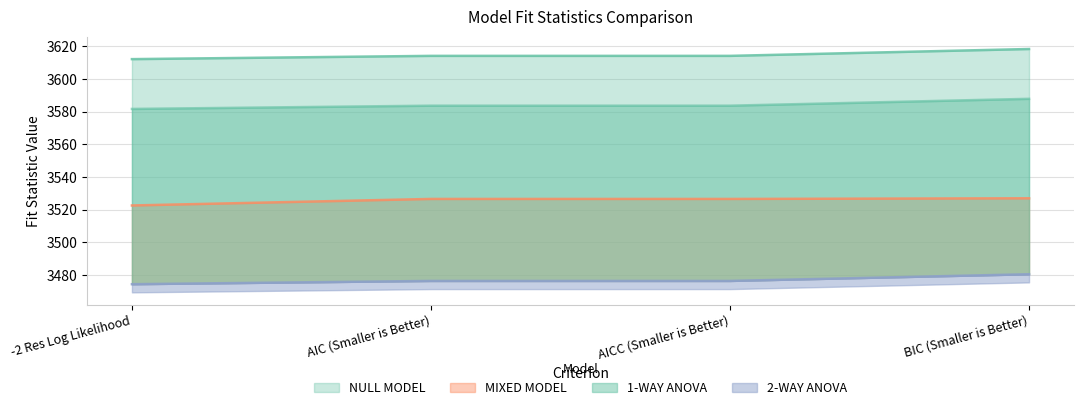

What is the difference between the highest and lowest values at BIC (Smaller is Better)?

137.9